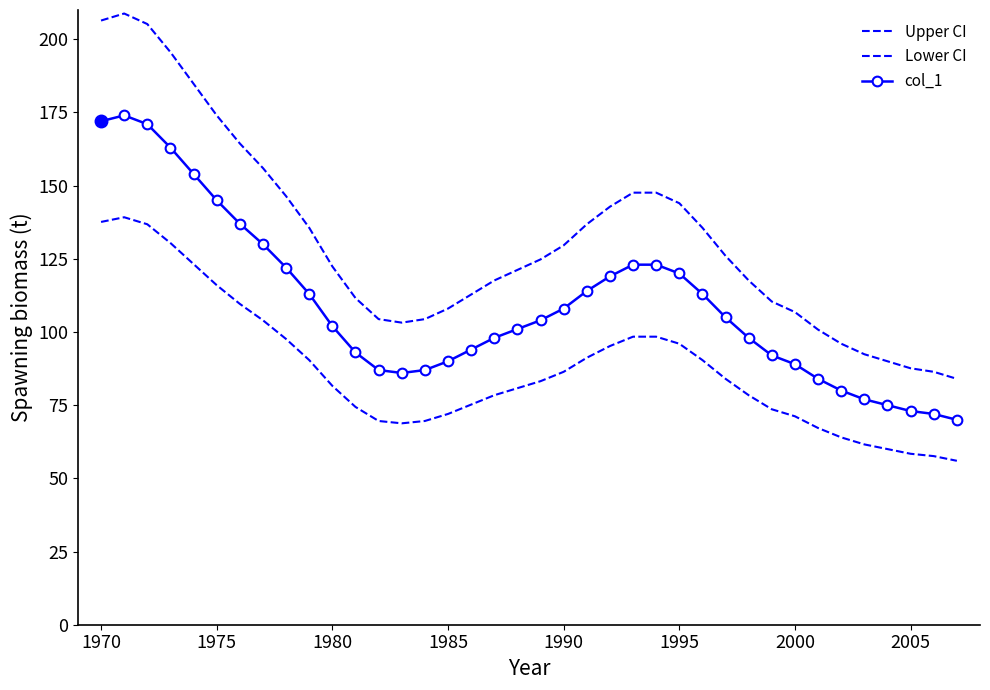

List the series in order of their peak value, lowest first.

Lower CI, col_1, Upper CI